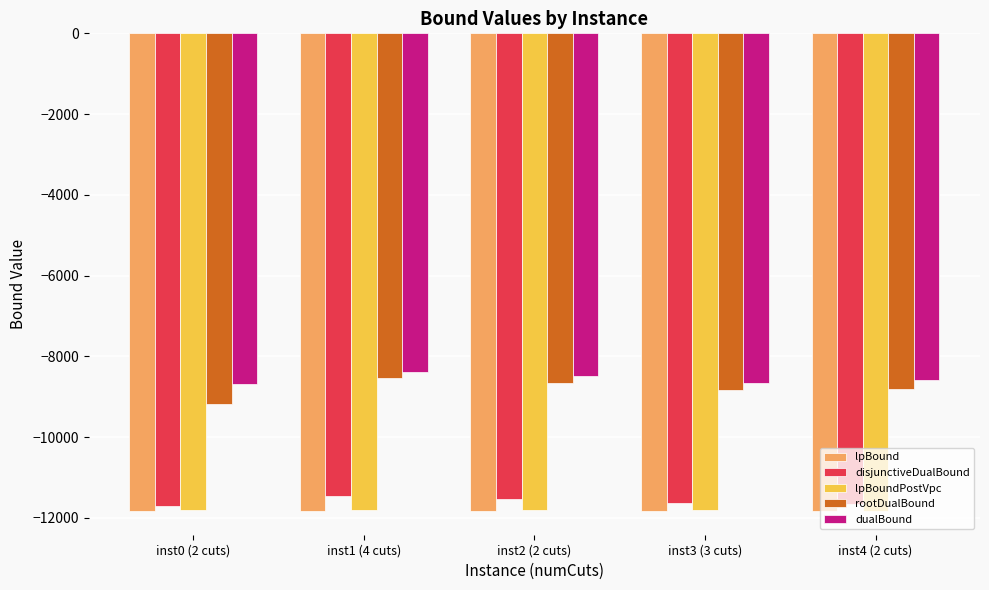

What is the average value of the disjunctiveDualBound series?

-11598.7